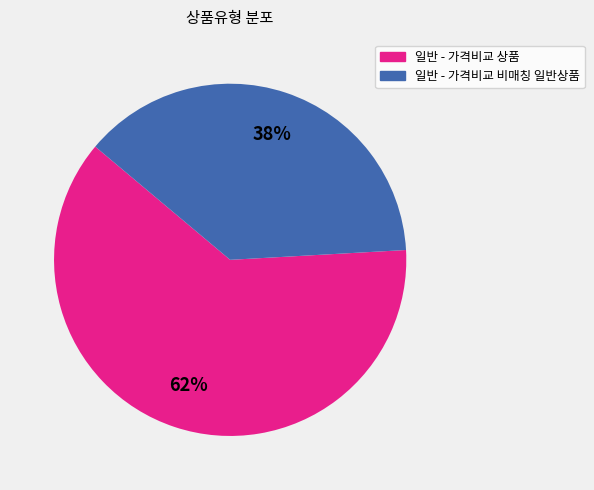

Rank the categories by value from lowest to highest.

일반 - 가격비교 비매칭 일반상품, 일반 - 가격비교 상품